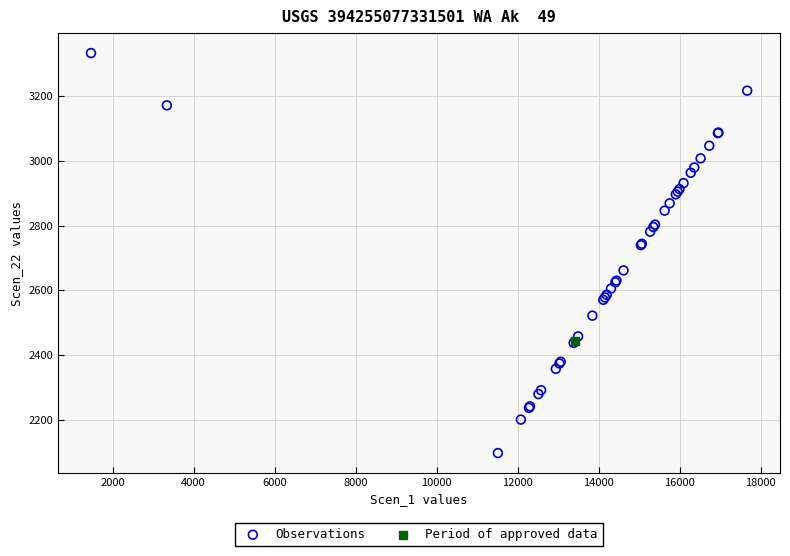

What are all the series names shown in the legend?

Observations, Period of approved data